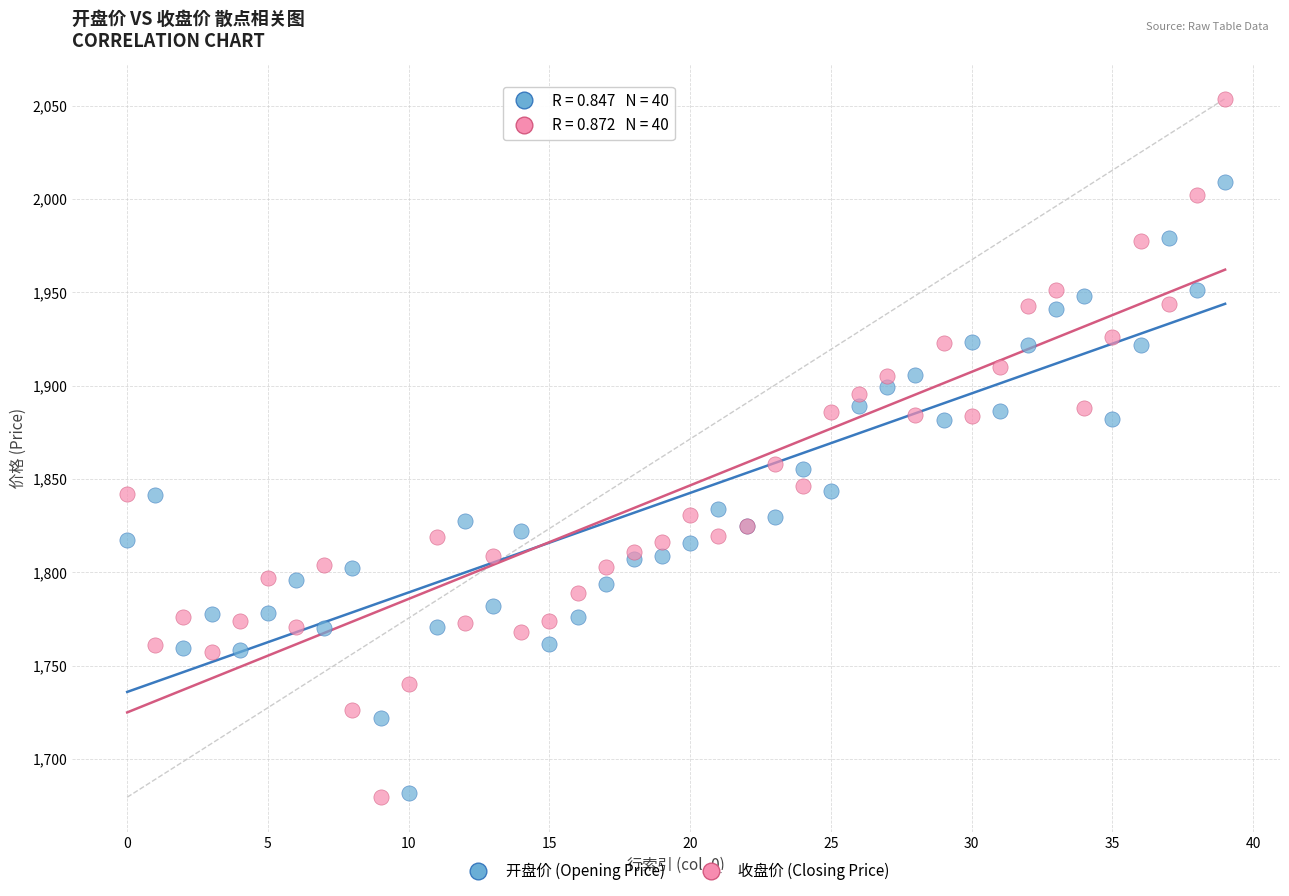

Which series has the widest spread of Y values?

收盘价 (Closing Price)